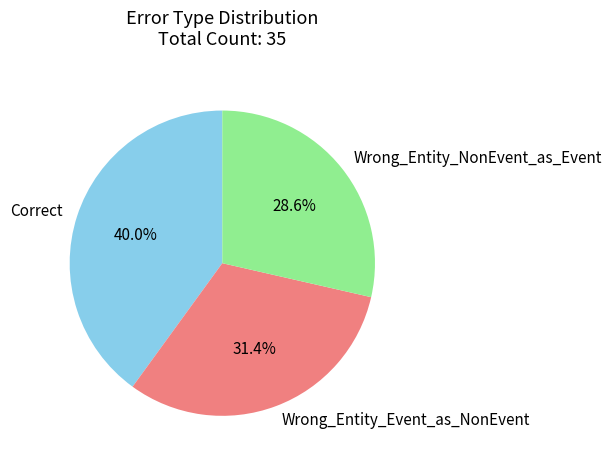

Is Wrong_Entity_NonEvent_as_Event the majority of the pie?

No